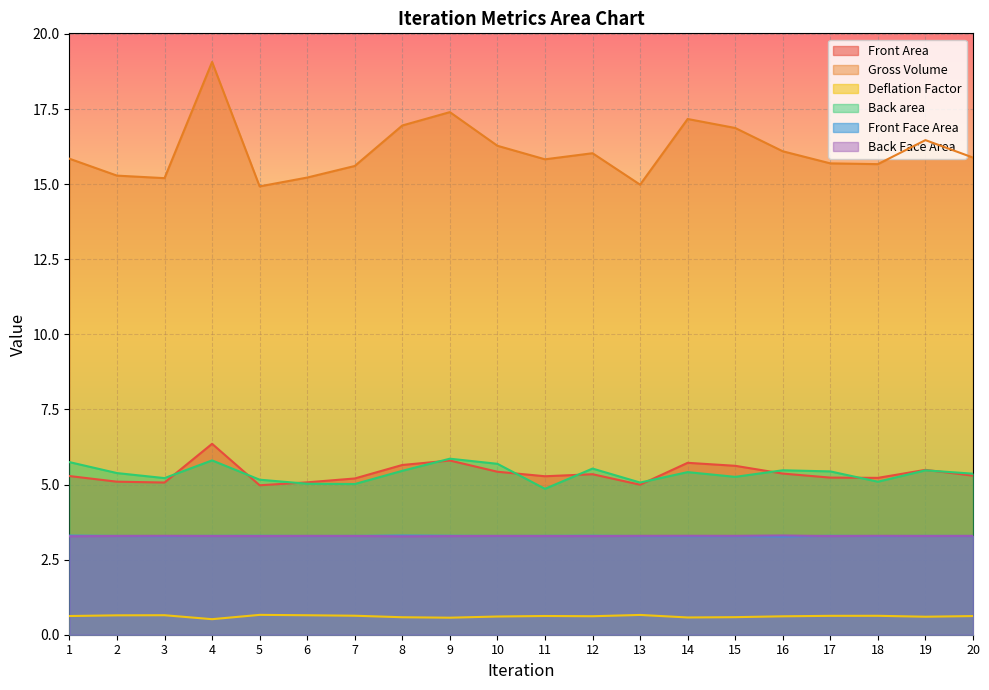

True or false: Gross Volume has a value of 15.6 at 7.

True